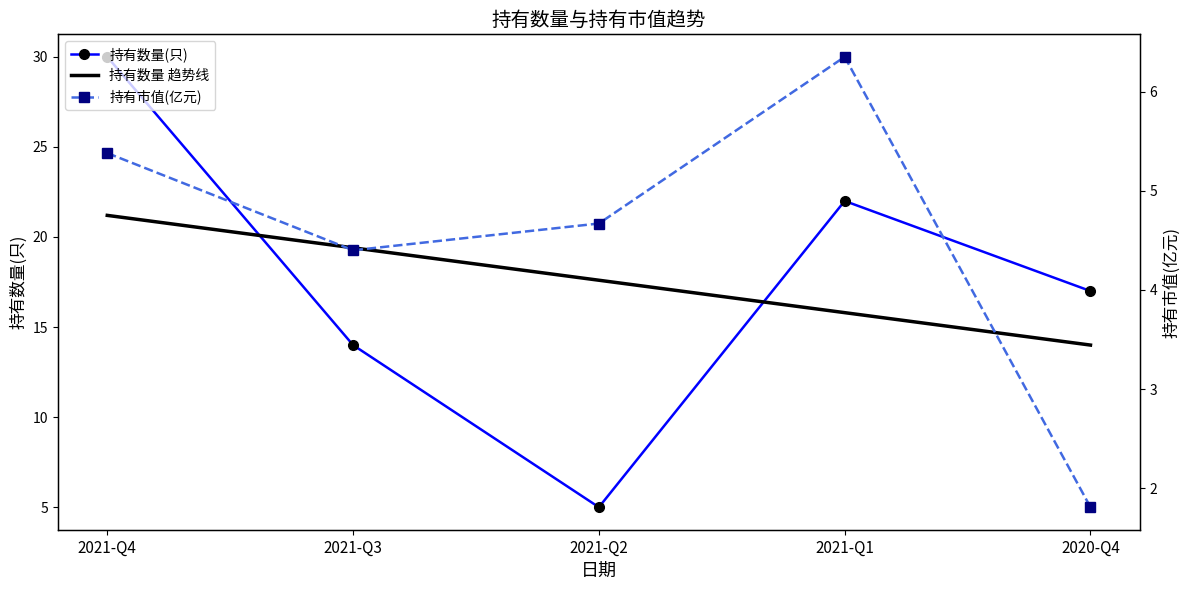

Reading right to left, list all the values displayed in this chart.

持有数量(只): 2020-Q4=17.0	2021-Q1=22.0	2021-Q2=5.0	2021-Q3=14.0	2021-Q4=30.0
持有数量 趋势线: 2020-Q4=14.0	2021-Q1=15.8	2021-Q2=17.6	2021-Q3=19.4	2021-Q4=21.2
持有市值(亿元): 2020-Q4=1.8	2021-Q1=6.3	2021-Q2=4.7	2021-Q3=4.4	2021-Q4=5.4